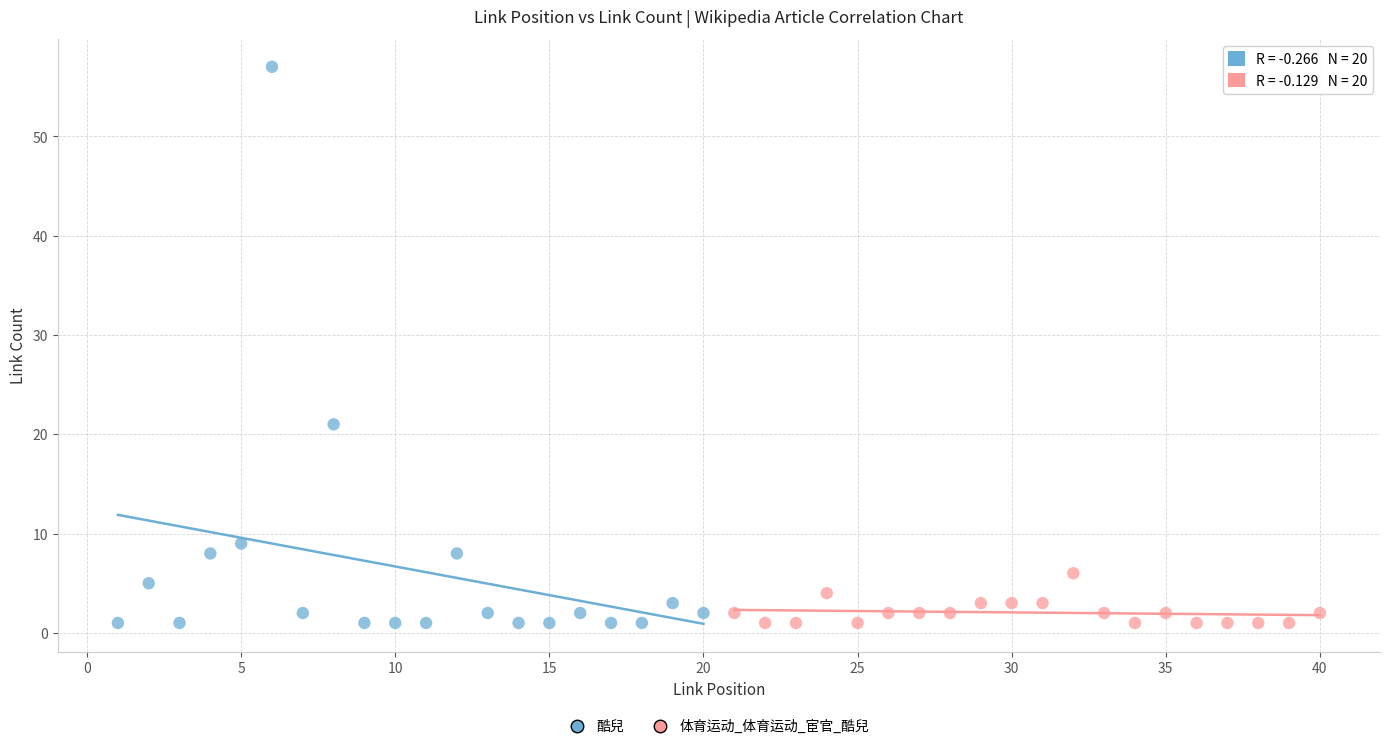

Which series has the largest Y range (max minus min)?

酷兒